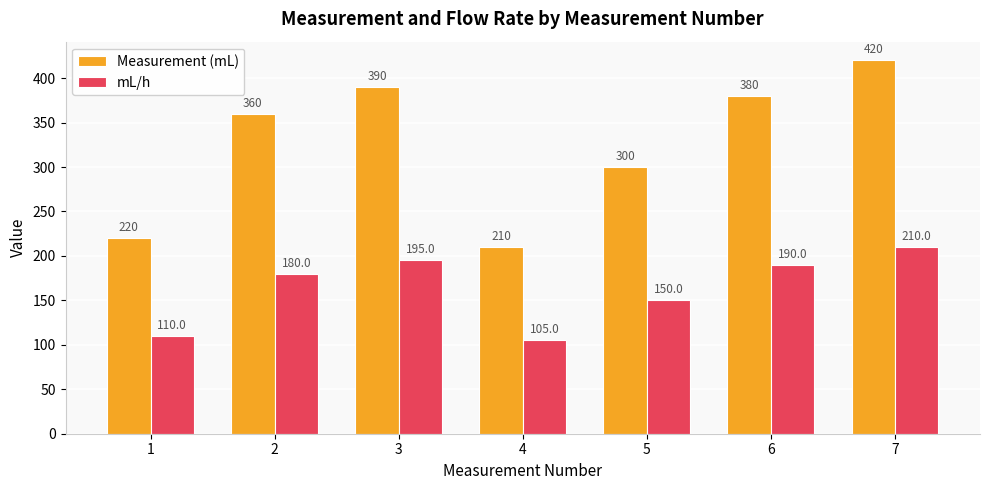

What is the value of the mL/h bar at the 2nd from the left?

180